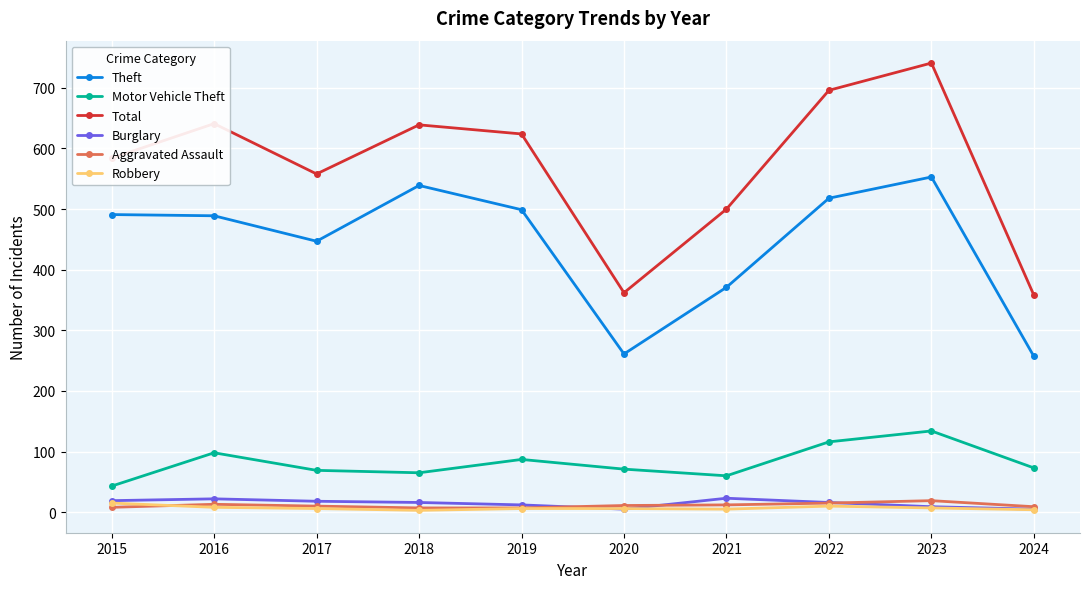

What are all the series names shown in the legend?

Theft, Motor Vehicle Theft, Total, Burglary, Aggravated Assault, Robbery